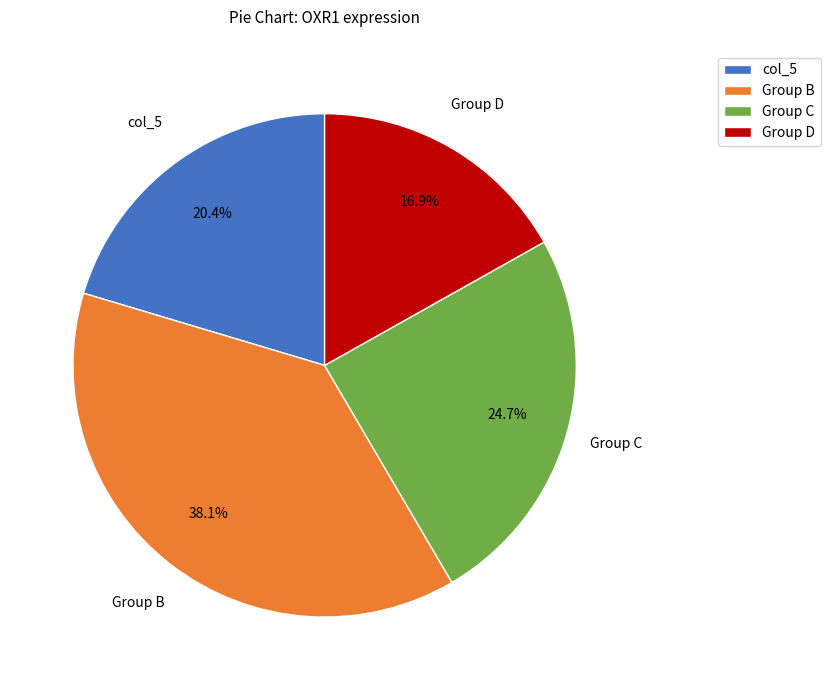

Combined, do col_5 and Group B account for over 50%?

Yes